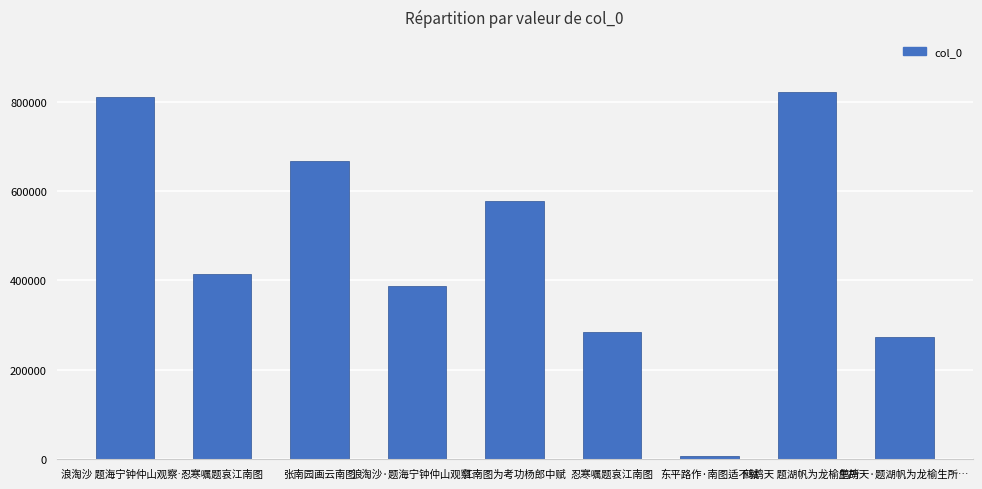

Does the chart contain any negative values?

No